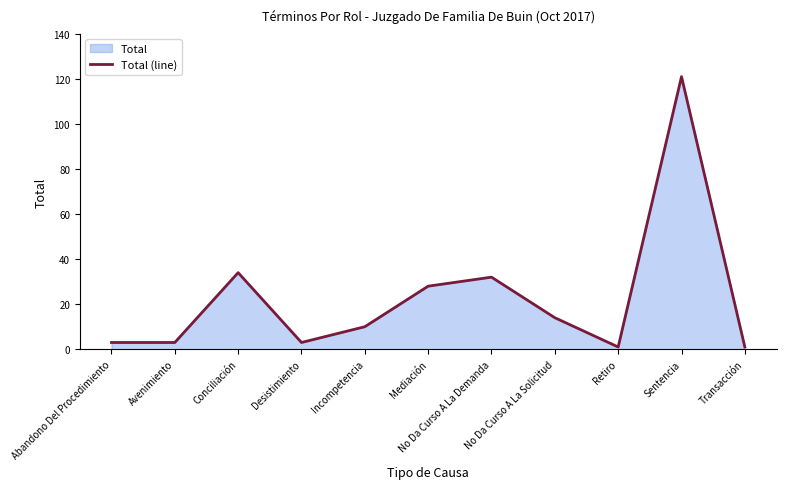

How many values exceed 10?

5